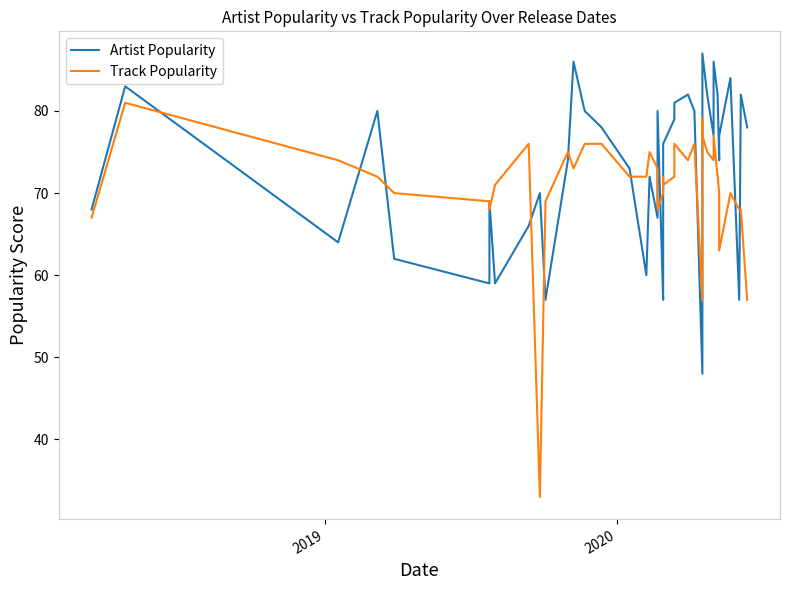

Is the value of Artist Popularity at 33 greater than the value of Track Popularity at 36?

Yes